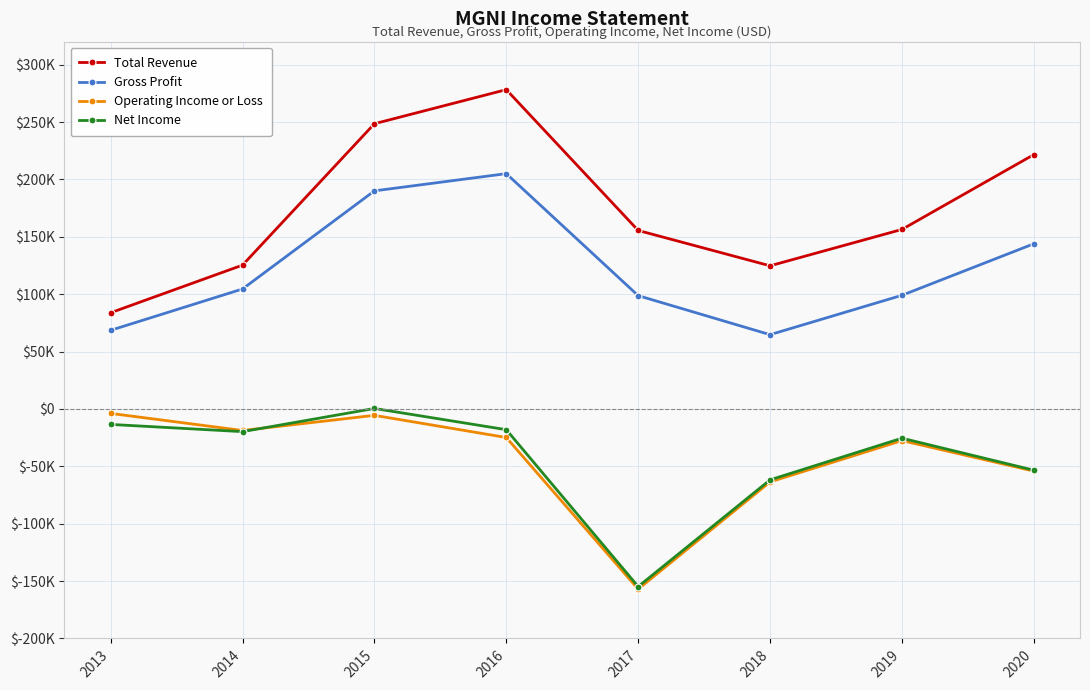

Where is Net Income nearest to the value -77200?

2018